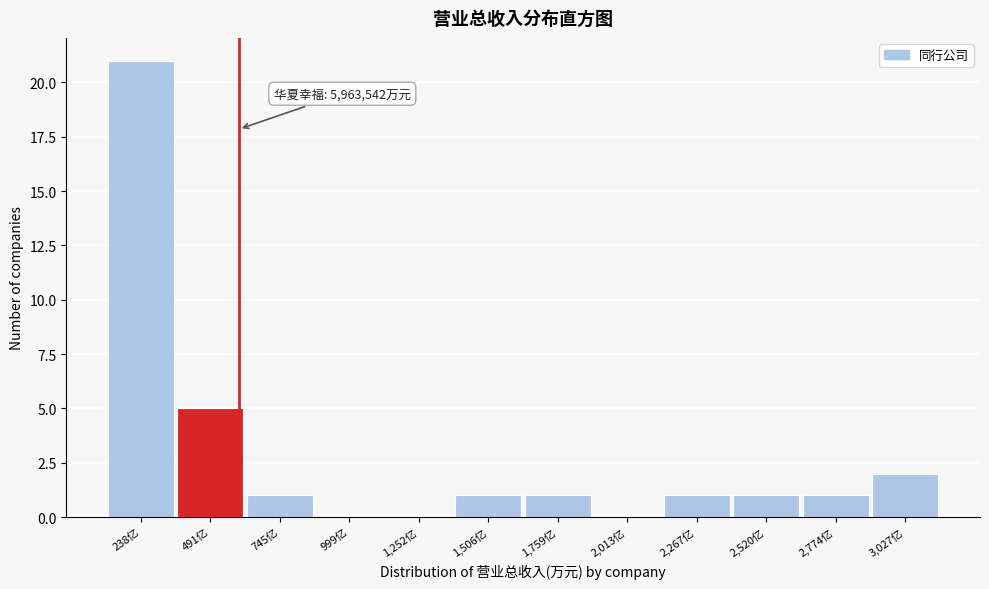

Reading left to right, transcribe all the data shown in this chart.

238亿=21	491亿=5	745亿=1	999亿=0	1,252亿=0	1,506亿=1	1,759亿=1	2,013亿=0	2,267亿=1	2,520亿=1	2,774亿=1	3,027亿=2